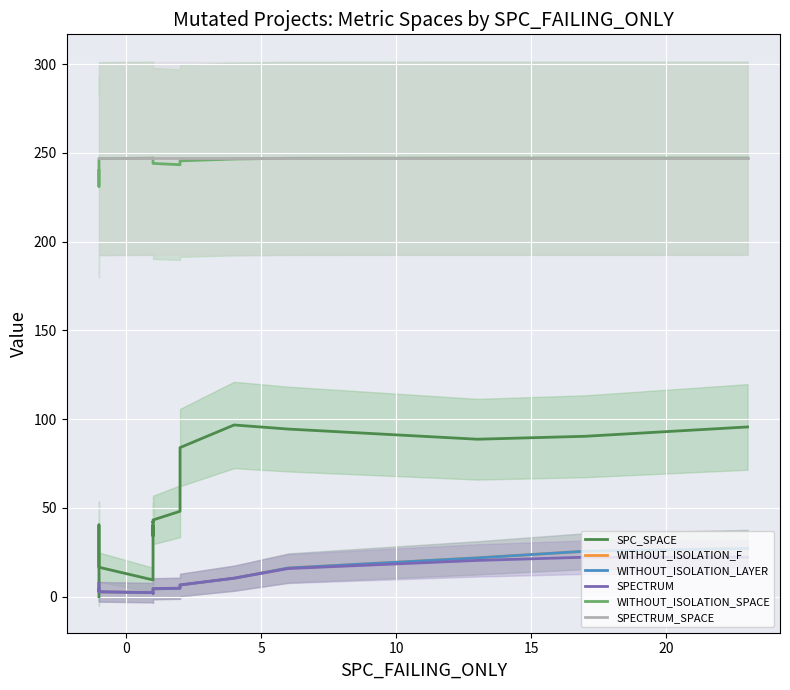

Reading right to left, list all the values displayed in this chart.

SPC_SPACE: 95.6	90.3	88.7	94.4	96.7	84.0	62.6	48.1	43.2	41.7	42.2	41.9	37.4	34.2	37.8	40.4	32.9	19.8	10.7	9.4	16.6	29.9	40.4	40.1	30.4	17.9	7.8	2.4	0.5	0.1	0.0	0.0	0.0
WITHOUT_ISOLATION_F: 27.2	25.6	21.8	16.1	10.4	6.6	5.0	4.7	4.4	3.5	2.6	2.2	2.0	2.0	2.0	2.0	1.9	1.8	1.9	2.3	2.7	3.1	3.3	3.5	3.7	4.1	4.6	4.7	4.0	3.6	4.4	6.1	7.4
WITHOUT_ISOLATION_LAYER: 27.2	25.6	21.8	16.1	10.4	6.6	5.0	4.7	4.4	3.5	2.6	2.2	2.0	2.0	2.0	2.0	1.9	1.8	1.9	2.3	2.7	3.1	3.3	3.5	3.7	4.1	4.6	4.7	4.0	3.6	4.4	6.1	7.4
SPECTRUM: 22.2	22.2	20.4	15.8	10.4	6.6	5.0	4.8	4.6	3.9	3.2	2.6	2.2	2.1	2.0	2.0	1.9	1.8	1.9	2.3	2.7	3.1	3.5	3.9	4.1	3.9	3.6	3.4	3.0	3.1	4.3	6.1	7.4
WITHOUT_ISOLATION_SPACE: 247.0	247.0	247.0	246.9	246.5	245.5	244.0	243.3	244.0	245.5	246.5	246.9	247.0	247.0	247.0	247.0	247.0	247.0	247.0	247.0	246.7	245.6	242.7	238.3	234.9	233.4	232.1	231.1	231.2	231.5	232.5	236.0	240.0
SPECTRUM_SPACE: 247.0	247.0	247.0	247.0	247.0	247.0	247.0	247.0	247.0	247.0	247.0	247.0	247.0	247.0	247.0	247.0	247.0	247.0	247.0	247.0	247.0	247.0	247.0	247.0	247.0	247.0	247.0	247.0	247.0	247.0	247.0	247.0	247.0